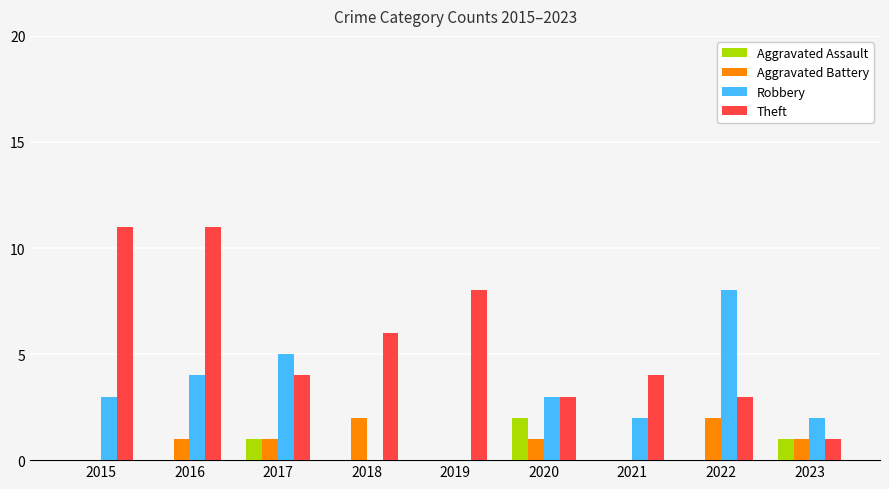

What is the sum of all Theft values?

51